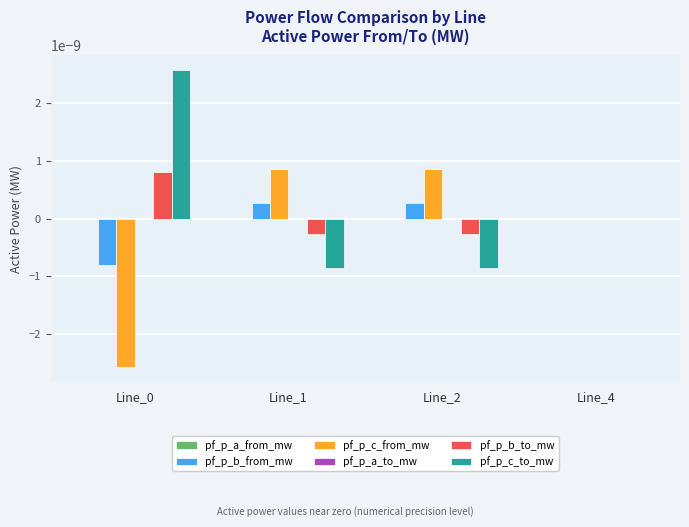

Count the number of categories in the chart.

4